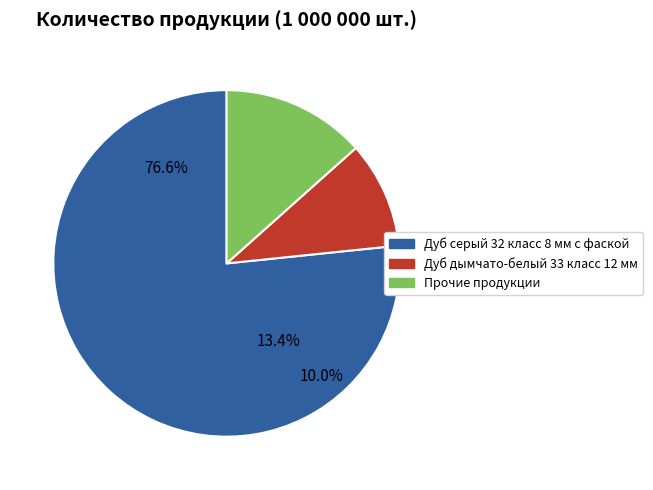

Is there any slice that represents more than half of the pie?

Yes